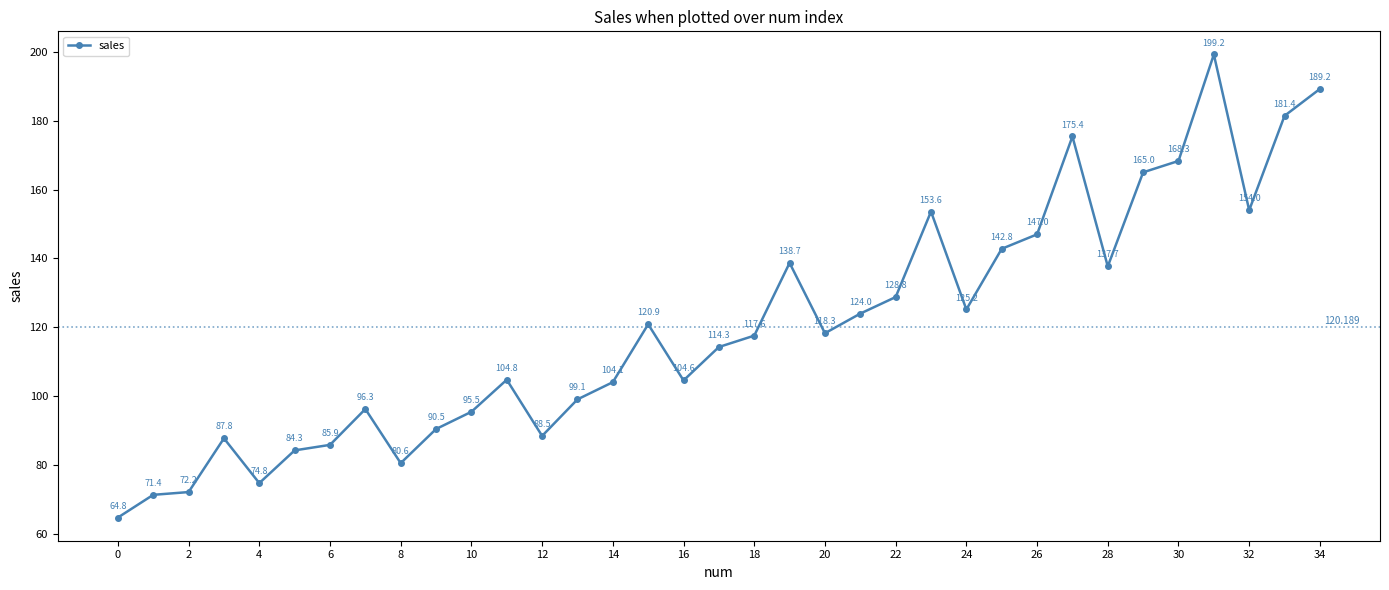

How many distinct data groups are displayed?

1